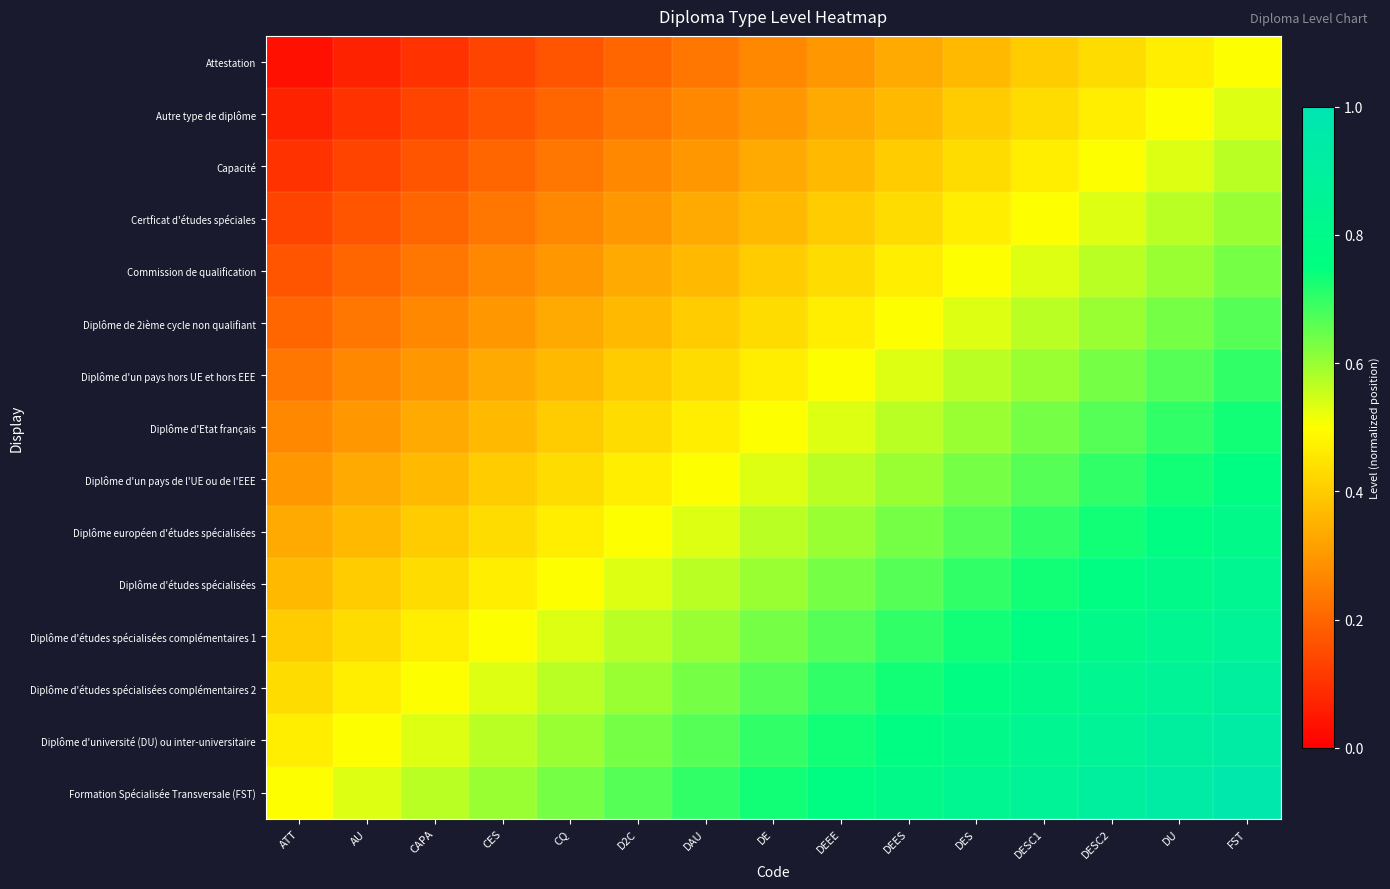

Reading left to right, what are all the values shown in this chart?

Attestation: ATT=0.0	AU=0.1	CAPA=0.1	CES=0.1	CQ=0.2	D2C=0.2	DAU=0.2	DE=0.3	DEEE=0.3	DEES=0.3	DES=0.4	DESC1=0.4	DESC2=0.4	DU=0.5	FST=0.5
Autre type de diplôme: ATT=0.1	AU=0.1	CAPA=0.1	CES=0.2	CQ=0.2	D2C=0.2	DAU=0.3	DE=0.3	DEEE=0.3	DEES=0.4	DES=0.4	DESC1=0.4	DESC2=0.5	DU=0.5	FST=0.5
Capacité: ATT=0.1	AU=0.1	CAPA=0.2	CES=0.2	CQ=0.2	D2C=0.3	DAU=0.3	DE=0.3	DEEE=0.4	DEES=0.4	DES=0.4	DESC1=0.5	DESC2=0.5	DU=0.5	FST=0.6
Certficat d'études spéciales: ATT=0.1	AU=0.2	CAPA=0.2	CES=0.2	CQ=0.3	D2C=0.3	DAU=0.3	DE=0.4	DEEE=0.4	DEES=0.4	DES=0.5	DESC1=0.5	DESC2=0.5	DU=0.6	FST=0.6
Commission de qualification: ATT=0.2	AU=0.2	CAPA=0.2	CES=0.3	CQ=0.3	D2C=0.3	DAU=0.4	DE=0.4	DEEE=0.4	DEES=0.5	DES=0.5	DESC1=0.5	DESC2=0.6	DU=0.6	FST=0.6
Diplôme de 2ième cycle non qualifiant: ATT=0.2	AU=0.2	CAPA=0.3	CES=0.3	CQ=0.3	D2C=0.4	DAU=0.4	DE=0.4	DEEE=0.5	DEES=0.5	DES=0.5	DESC1=0.6	DESC2=0.6	DU=0.6	FST=0.7
Diplôme d'un pays hors UE et hors EEE: ATT=0.2	AU=0.3	CAPA=0.3	CES=0.3	CQ=0.4	D2C=0.4	DAU=0.4	DE=0.5	DEEE=0.5	DEES=0.5	DES=0.6	DESC1=0.6	DESC2=0.6	DU=0.7	FST=0.7
Diplôme d'Etat français: ATT=0.3	AU=0.3	CAPA=0.3	CES=0.4	CQ=0.4	D2C=0.4	DAU=0.5	DE=0.5	DEEE=0.5	DEES=0.6	DES=0.6	DESC1=0.6	DESC2=0.7	DU=0.7	FST=0.7
Diplôme d'un pays de l'UE ou de l'EEE: ATT=0.3	AU=0.3	CAPA=0.4	CES=0.4	CQ=0.4	D2C=0.5	DAU=0.5	DE=0.5	DEEE=0.6	DEES=0.6	DES=0.6	DESC1=0.7	DESC2=0.7	DU=0.7	FST=0.8
Diplôme européen d'études spécialisées: ATT=0.3	AU=0.4	CAPA=0.4	CES=0.4	CQ=0.5	D2C=0.5	DAU=0.5	DE=0.6	DEEE=0.6	DEES=0.6	DES=0.7	DESC1=0.7	DESC2=0.7	DU=0.8	FST=0.8
Diplôme d'études spécialisées: ATT=0.4	AU=0.4	CAPA=0.4	CES=0.5	CQ=0.5	D2C=0.5	DAU=0.6	DE=0.6	DEEE=0.6	DEES=0.7	DES=0.7	DESC1=0.7	DESC2=0.8	DU=0.8	FST=0.8
Diplôme d'études spécialisées complémentaires 1: ATT=0.4	AU=0.4	CAPA=0.5	CES=0.5	CQ=0.5	D2C=0.6	DAU=0.6	DE=0.6	DEEE=0.7	DEES=0.7	DES=0.7	DESC1=0.8	DESC2=0.8	DU=0.8	FST=0.9
Diplôme d'études spécialisées complémentaires 2: ATT=0.4	AU=0.5	CAPA=0.5	CES=0.5	CQ=0.6	D2C=0.6	DAU=0.6	DE=0.7	DEEE=0.7	DEES=0.7	DES=0.8	DESC1=0.8	DESC2=0.8	DU=0.9	FST=0.9
Diplôme d'université (DU) ou inter-universitaire: ATT=0.5	AU=0.5	CAPA=0.5	CES=0.6	CQ=0.6	D2C=0.6	DAU=0.7	DE=0.7	DEEE=0.7	DEES=0.8	DES=0.8	DESC1=0.8	DESC2=0.9	DU=0.9	FST=0.9
Formation Spécialisée Transversale (FST): ATT=0.5	AU=0.5	CAPA=0.6	CES=0.6	CQ=0.6	D2C=0.7	DAU=0.7	DE=0.7	DEEE=0.8	DEES=0.8	DES=0.8	DESC1=0.9	DESC2=0.9	DU=0.9	FST=1.0